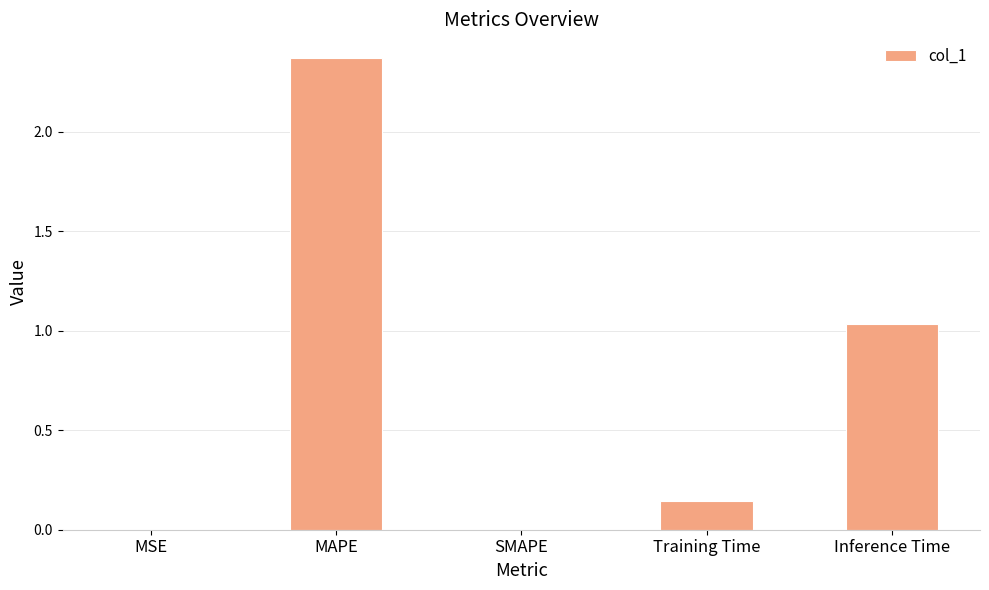

The value at SMAPE is 1.6. True or false?

False